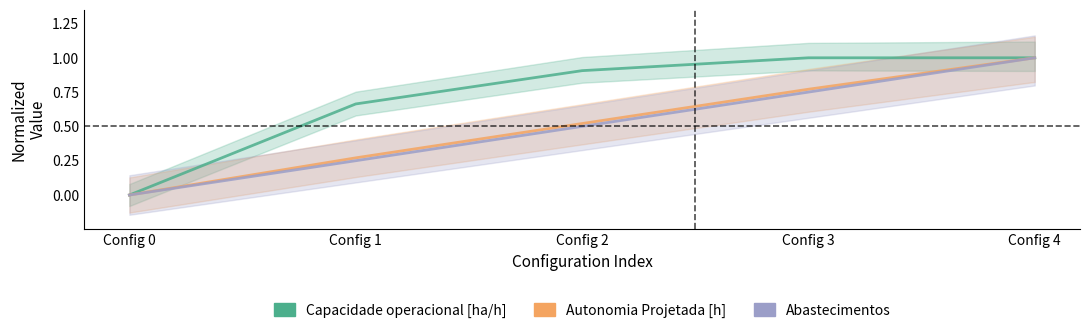

Is it true that Capacidade operacional [ha/h] equals 0.3 at Config 2?

False